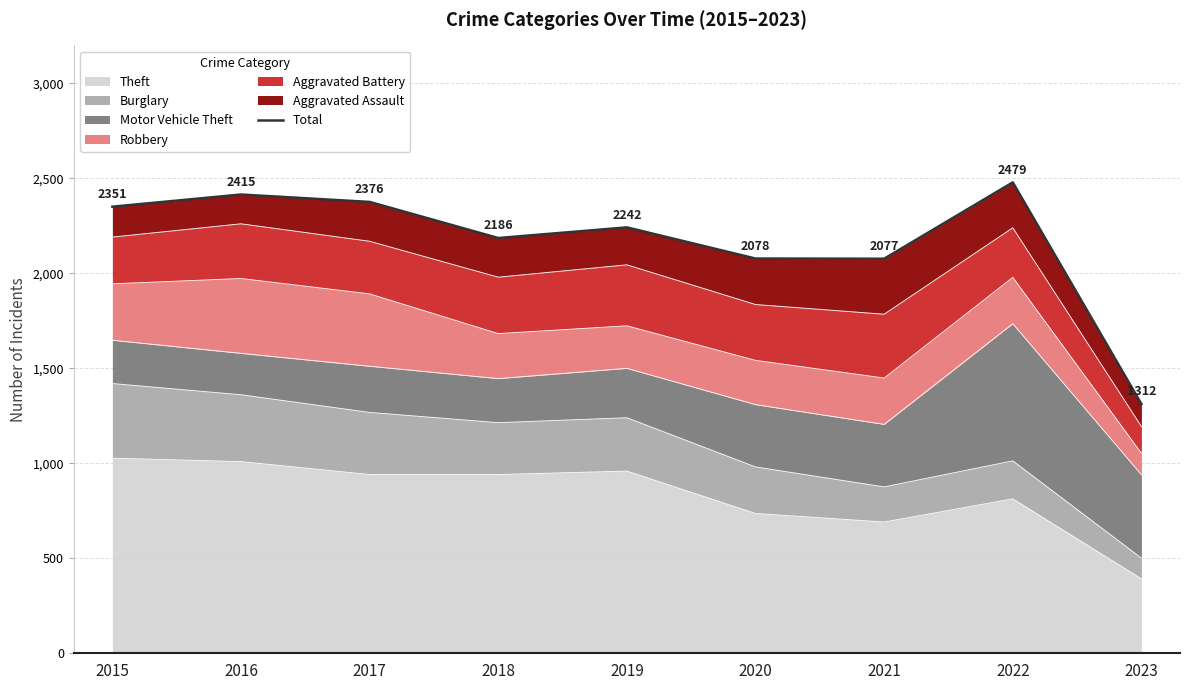

Reading left to right, what are all the values shown in this chart?

2015=2351	2016=2415	2017=2376	2018=2186	2019=2242	2020=2078	2021=2077	2022=2479	2023=1312